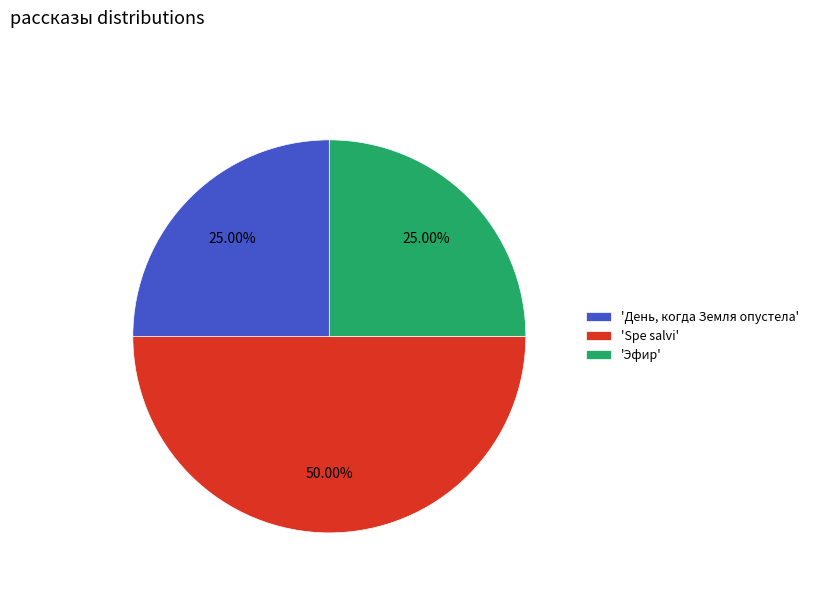

Count the number of slices in the pie.

3